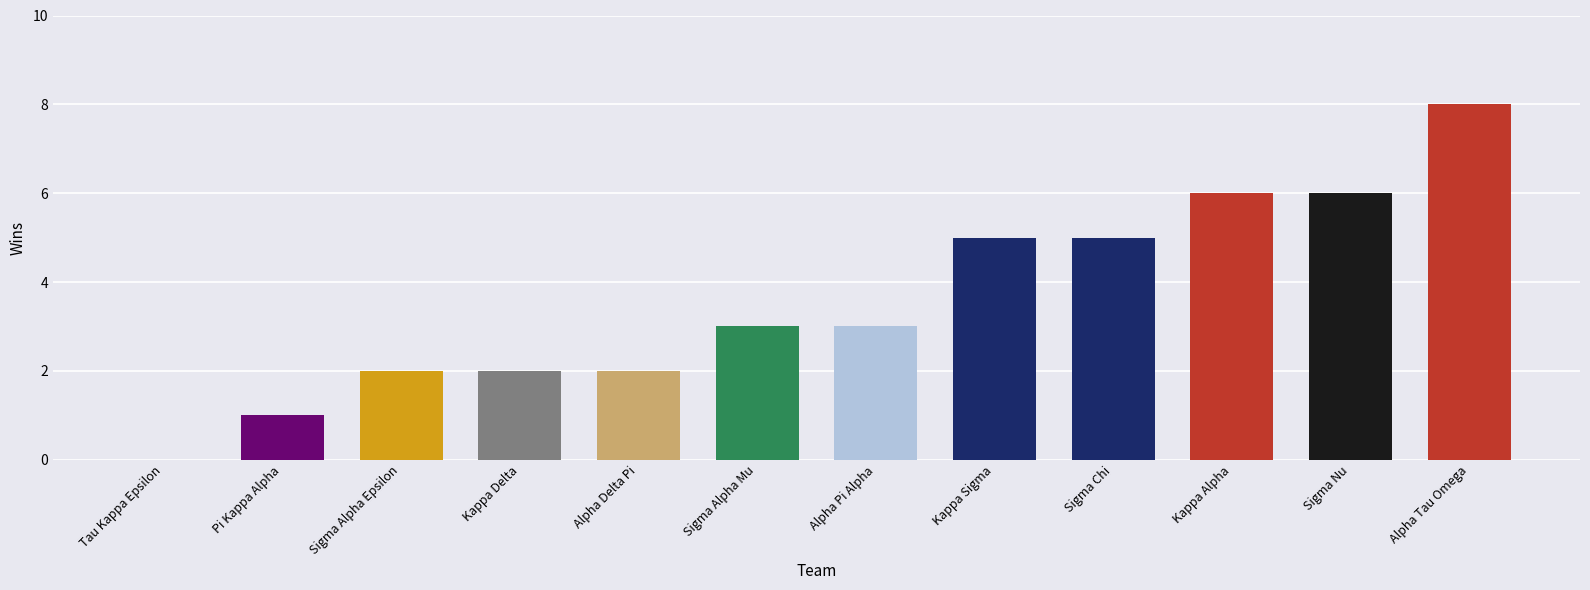

What is the sum of all values?

43